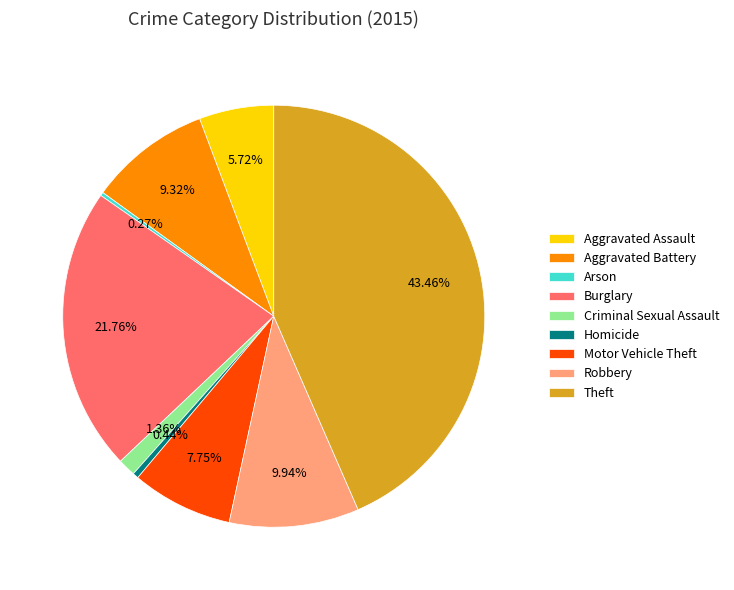

Is there any slice that represents more than half of the pie?

No